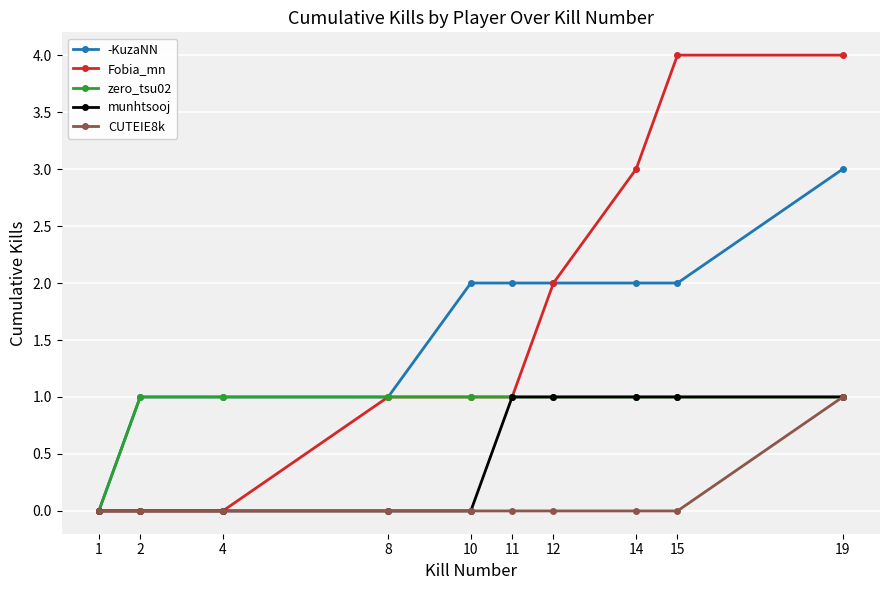

What are all the series names shown in the legend?

-KuzaNN, Fobia_mn, zero_tsu02, munhtsooj, CUTEIE8k